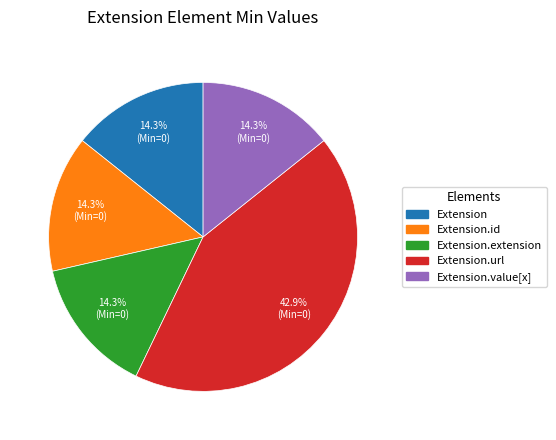

Is there a majority slice in this chart?

No